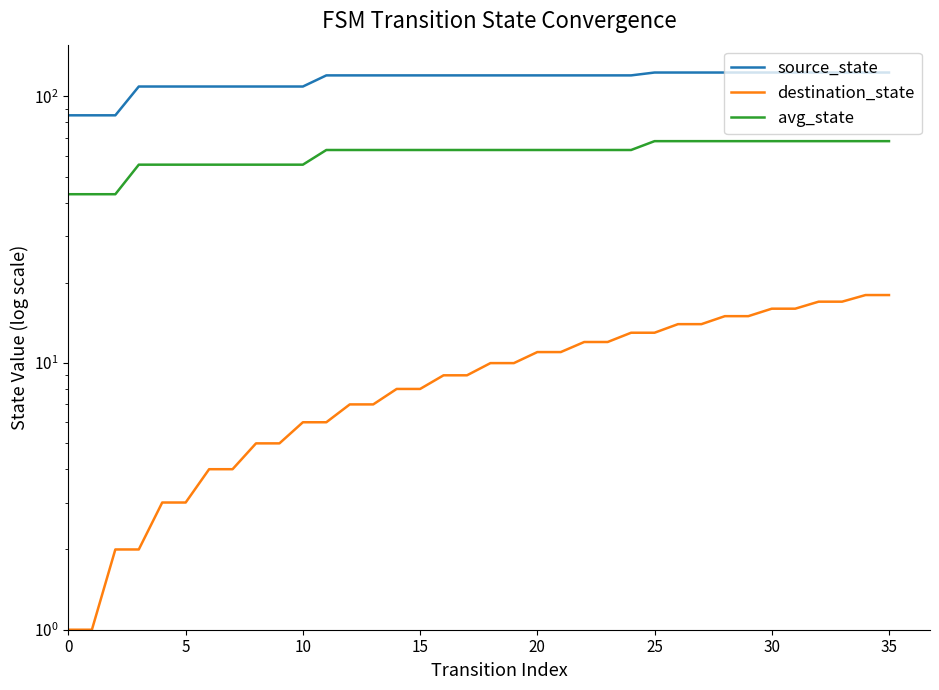

Which series has the largest total across all categories?

source_state